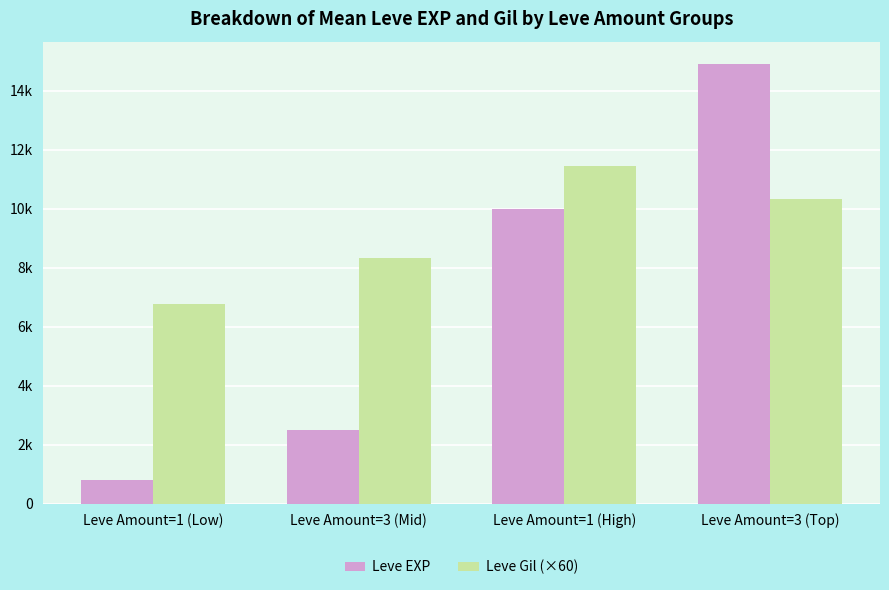

Is the value of Leve EXP at Leve Amount=1 (Low) greater than the value of Leve Gil (×60) at Leve Amount=3 (Mid)?

No